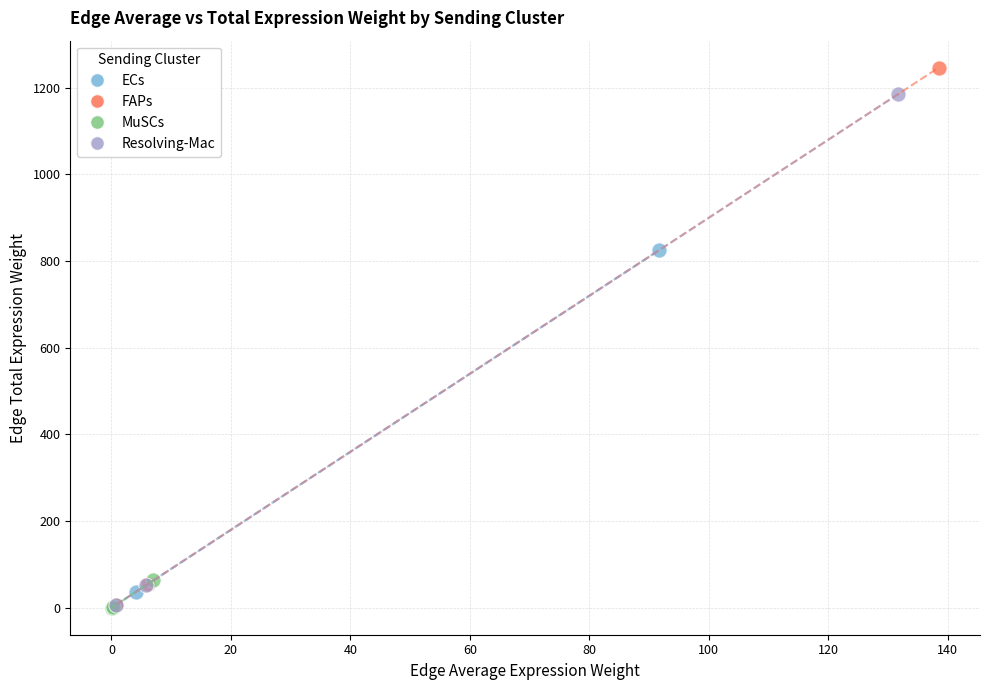

What are all the series names shown in the legend?

ECs, FAPs, MuSCs, Resolving-Mac